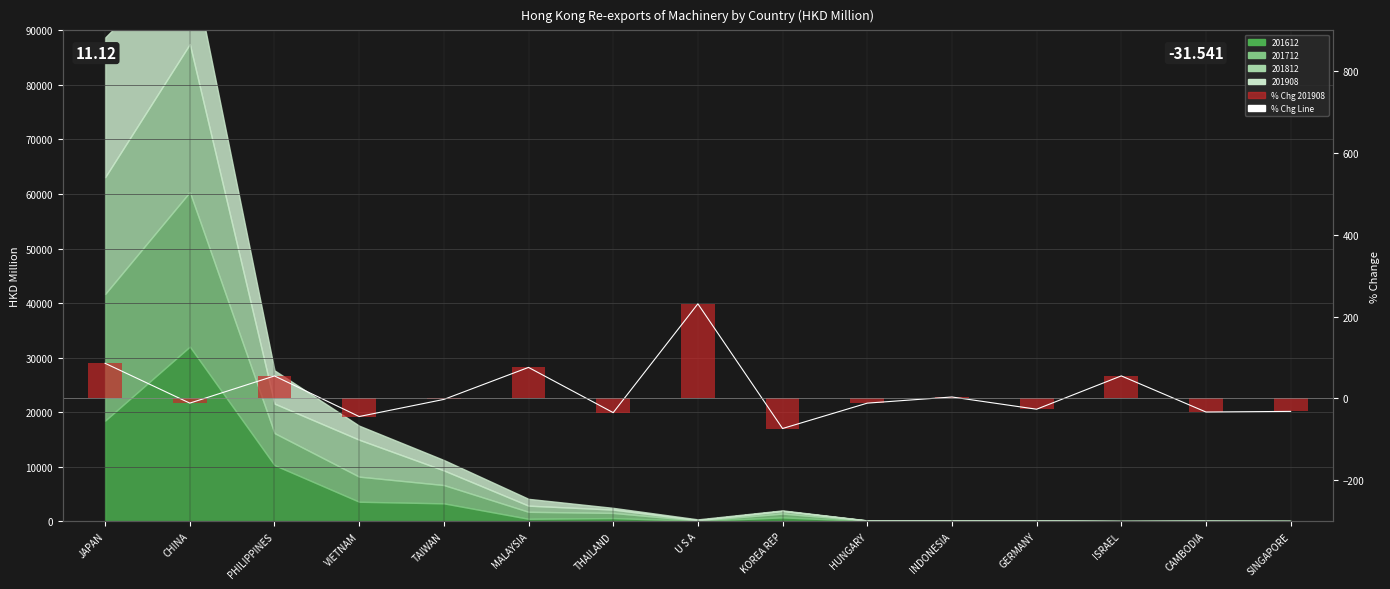

What is the total value across all series at GERMANY?

-52.5